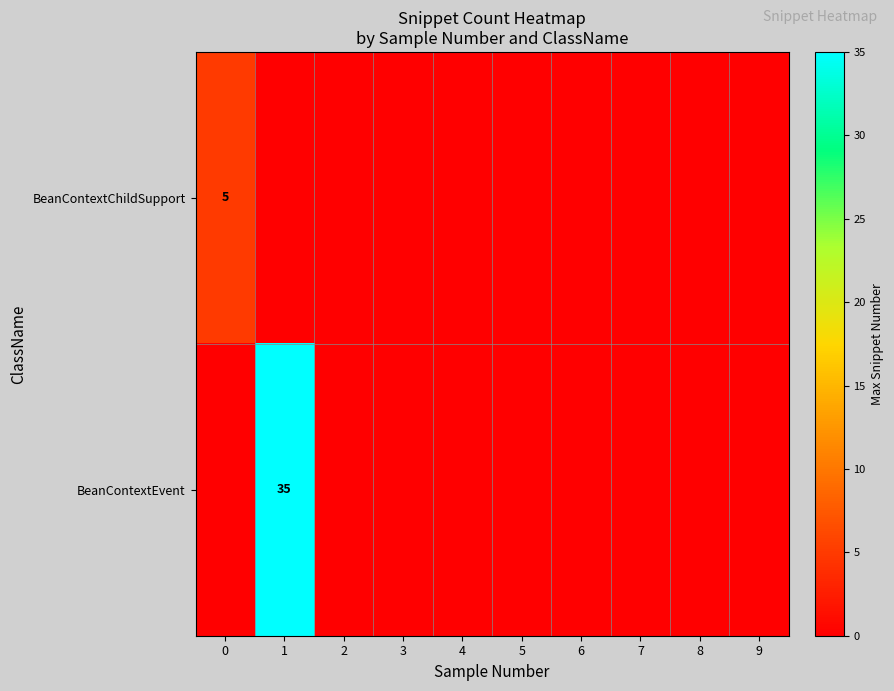

The BeanContextChildSupport series shows 0 at 8. True or false?

True